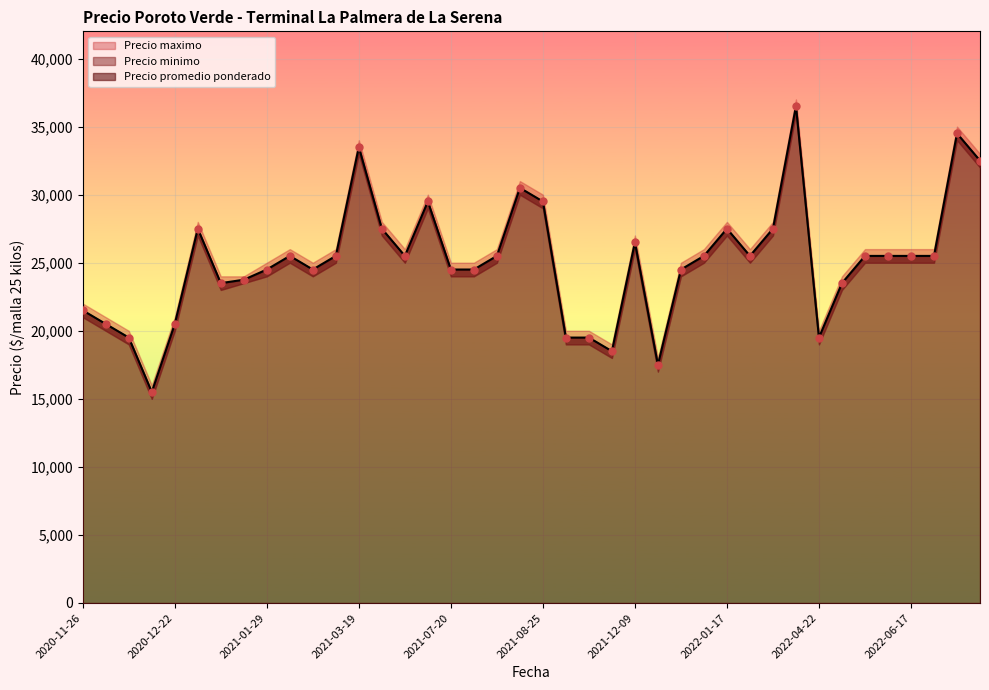

What are all the series names shown in the legend?

Precio promedio ponderado, Precio minimo, Precio maximo